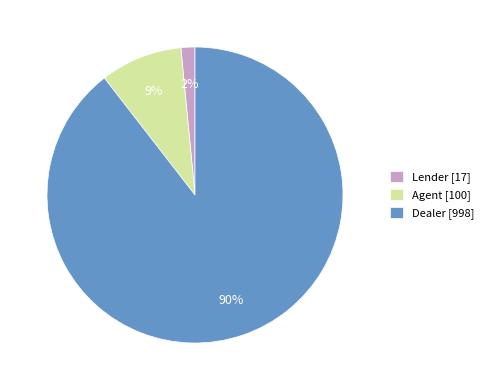

Does Dealer represent more than half of the total?

Yes